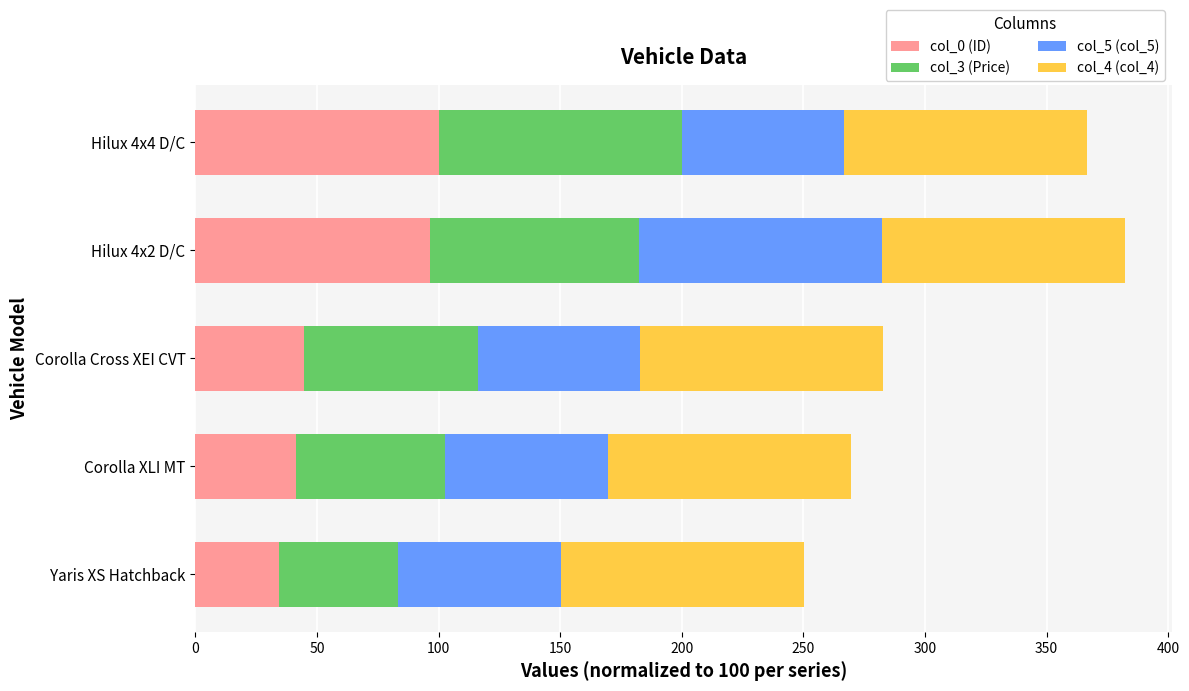

At which label does col_0 (ID) reach its peak?

Hilux 4x4 D/C